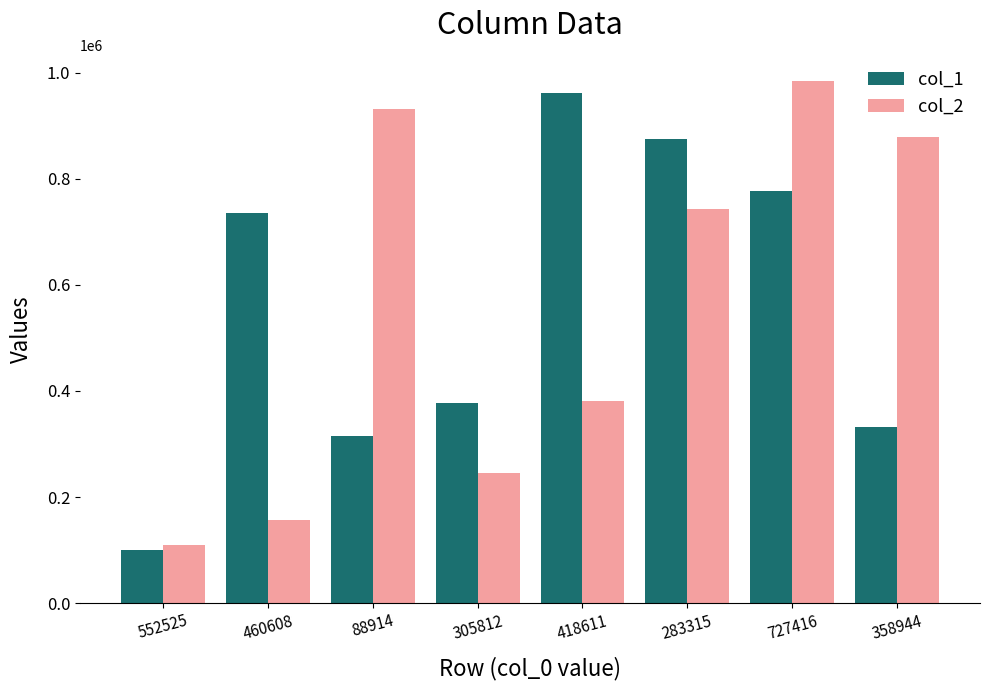

What is the label of the 7th bar from the right?

460608